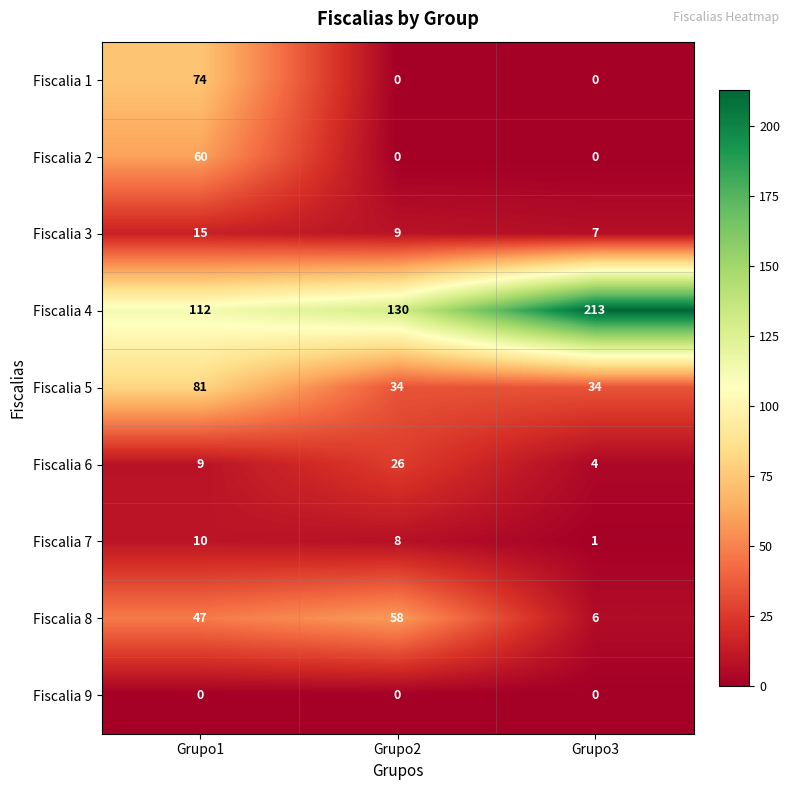

Which series changed the most between Grupo2 and Grupo3?

Fiscalia 4